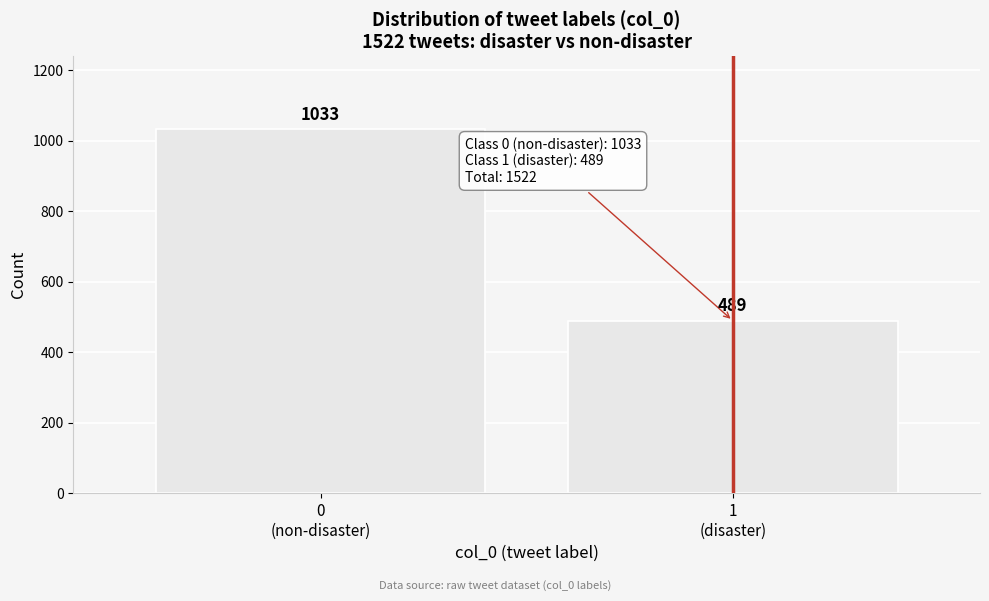

Reading right to left, extract all data points from this chart.

489	1033